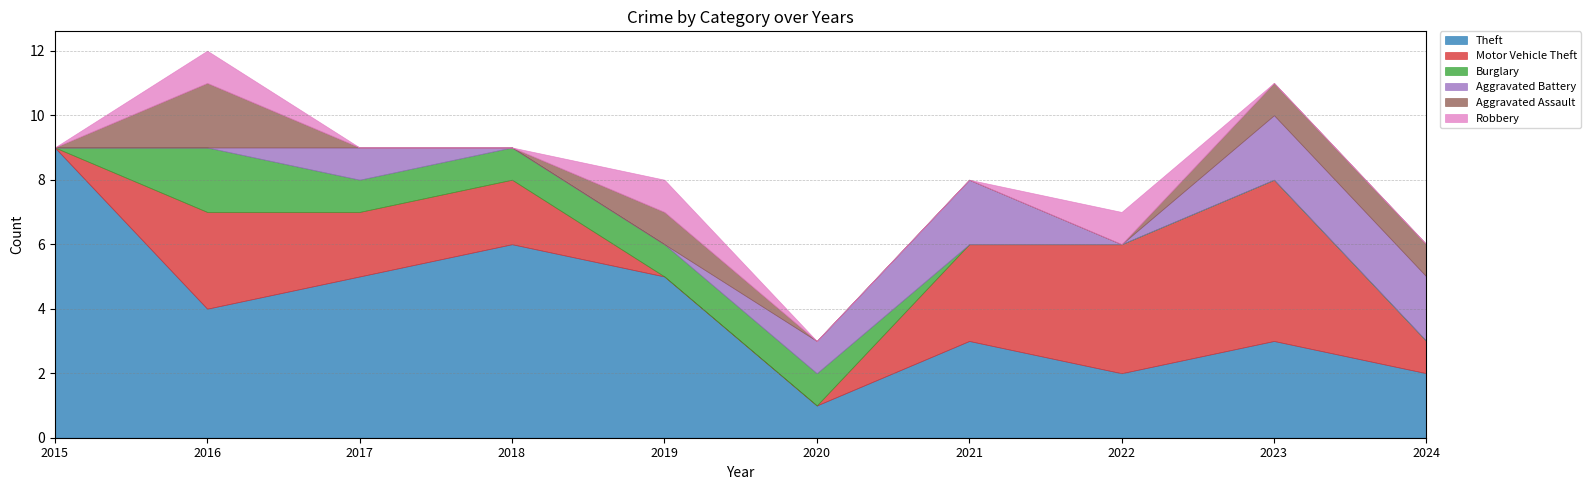

Is it true that Burglary equals 1 at 2016?

False